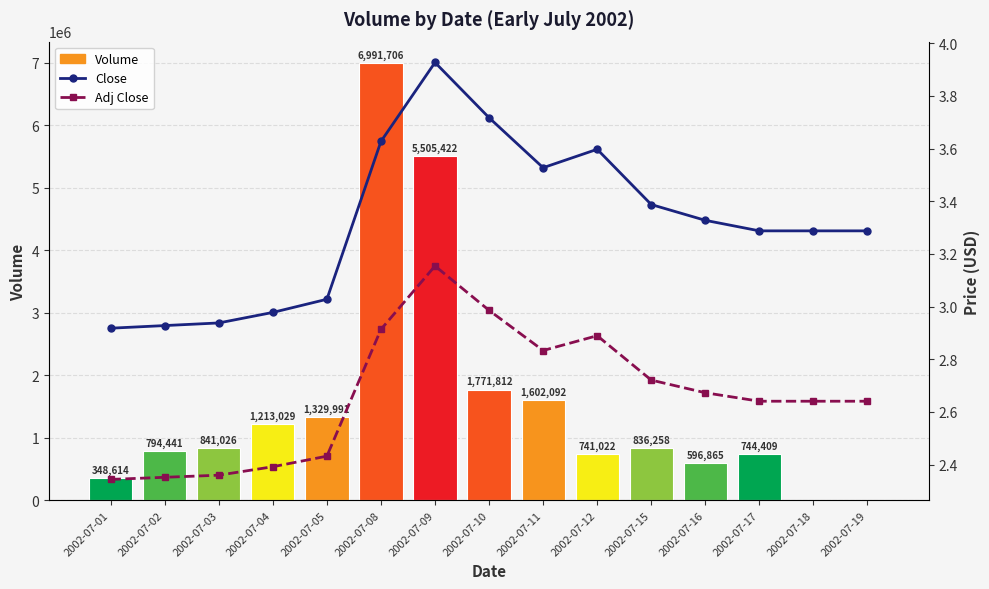

Is it true that Adj Close equals 2.6 at 2002-07-17?

True